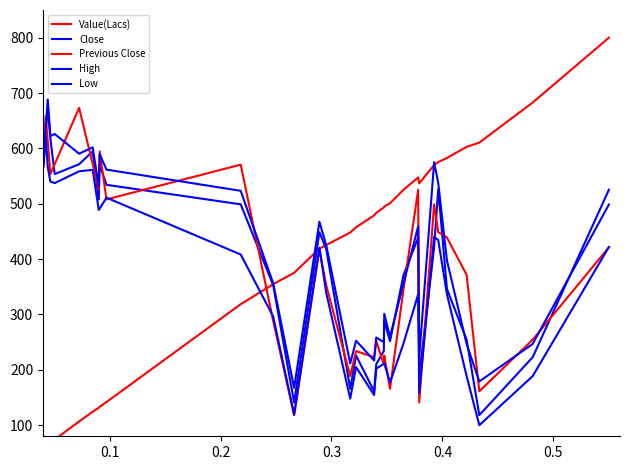

True or false: Low and Value(Lacs) intersect in this chart.

True